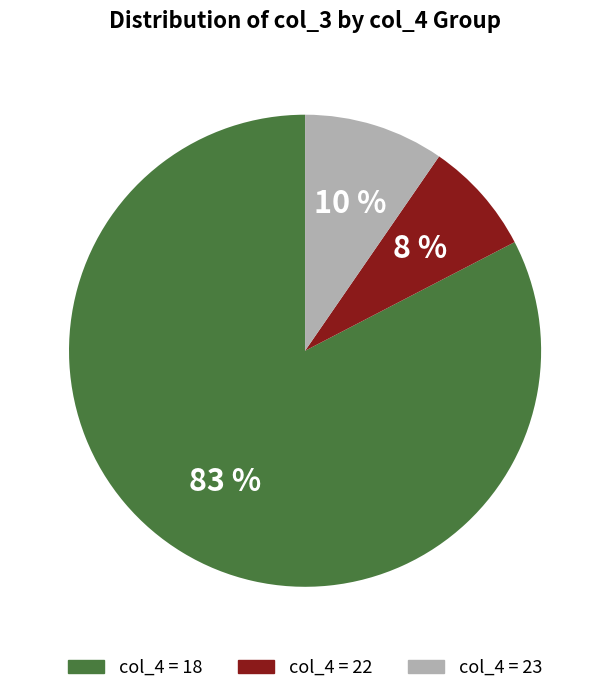

Is there any slice that represents more than half of the pie?

Yes